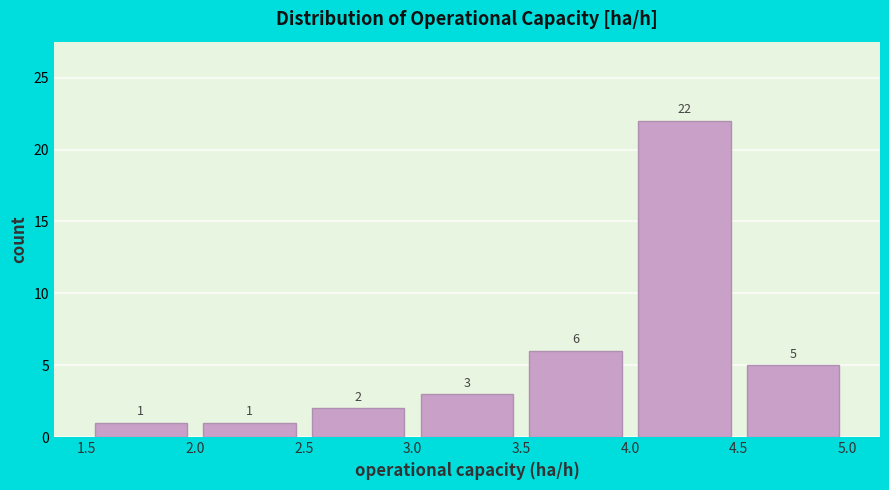

What is the height of the bar covering 1.5 to 2.0 on the x-axis?

1